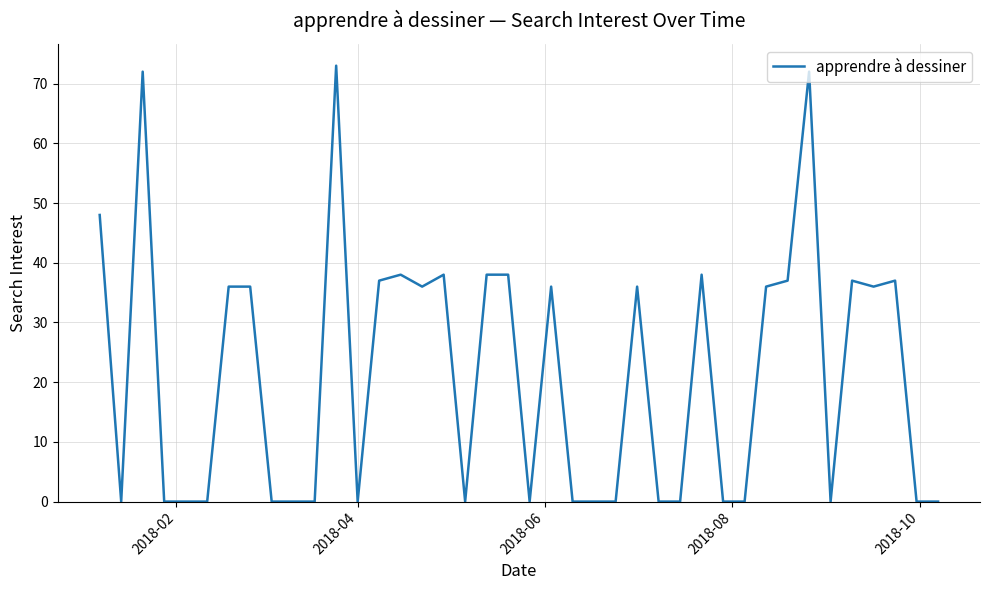

What is the difference between the maximum and minimum values?

73